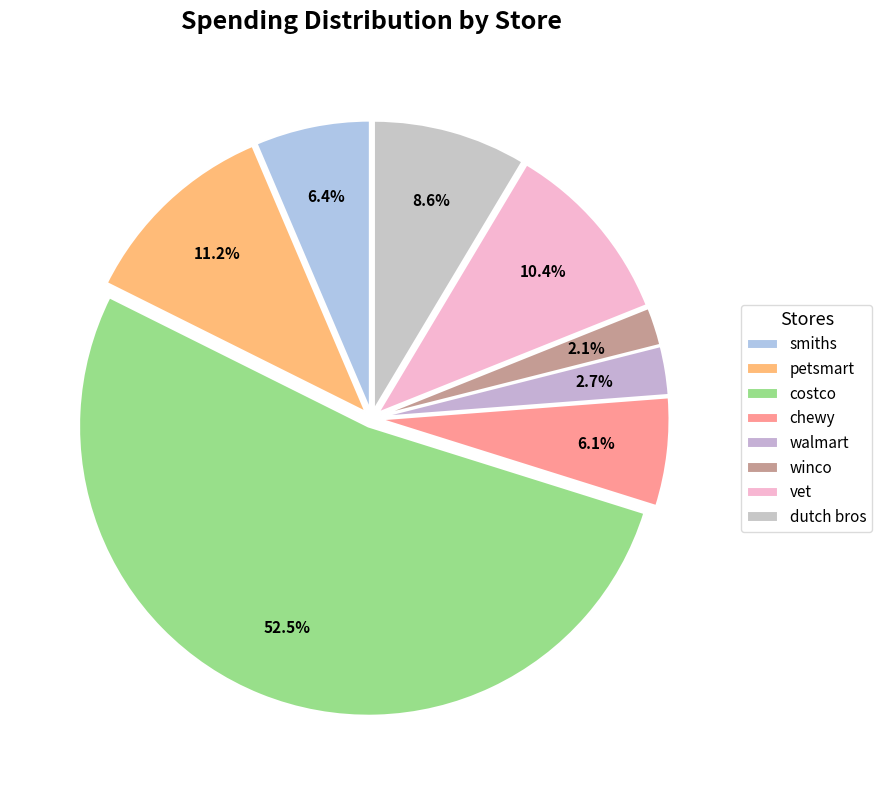

Combined, do chewy and vet account for over 50%?

No